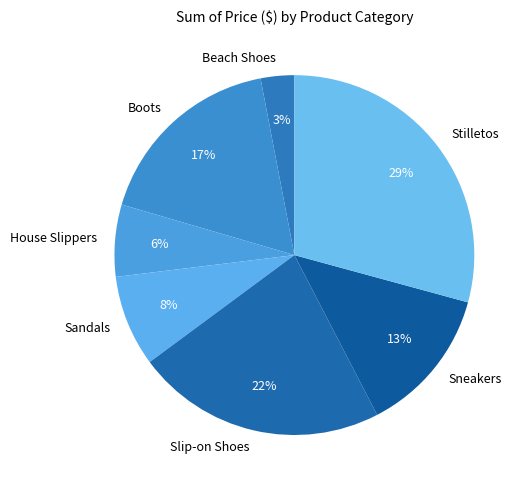

What is the ratio of the value at Stilletos to the value at Sneakers?

2.2